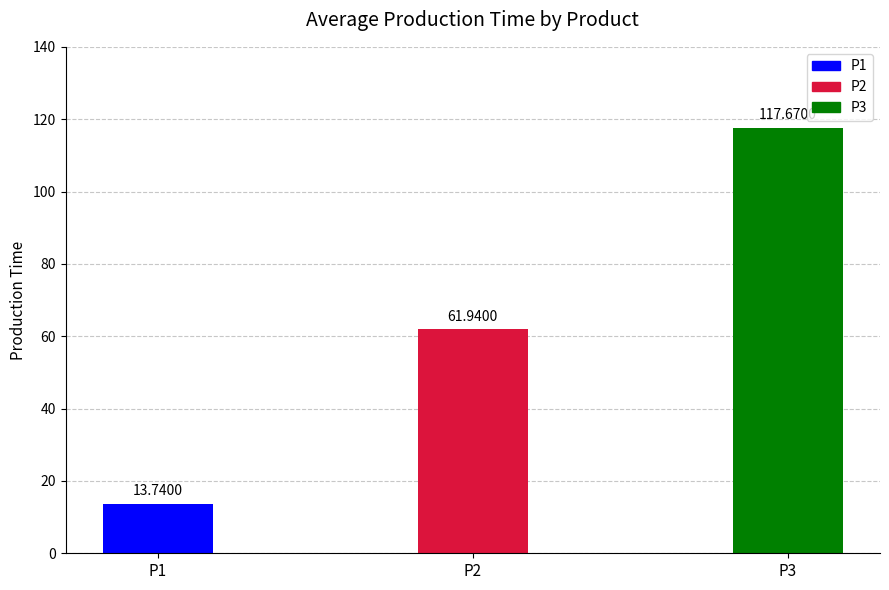

List the labels in order of value, largest first.

P3, P2, P1